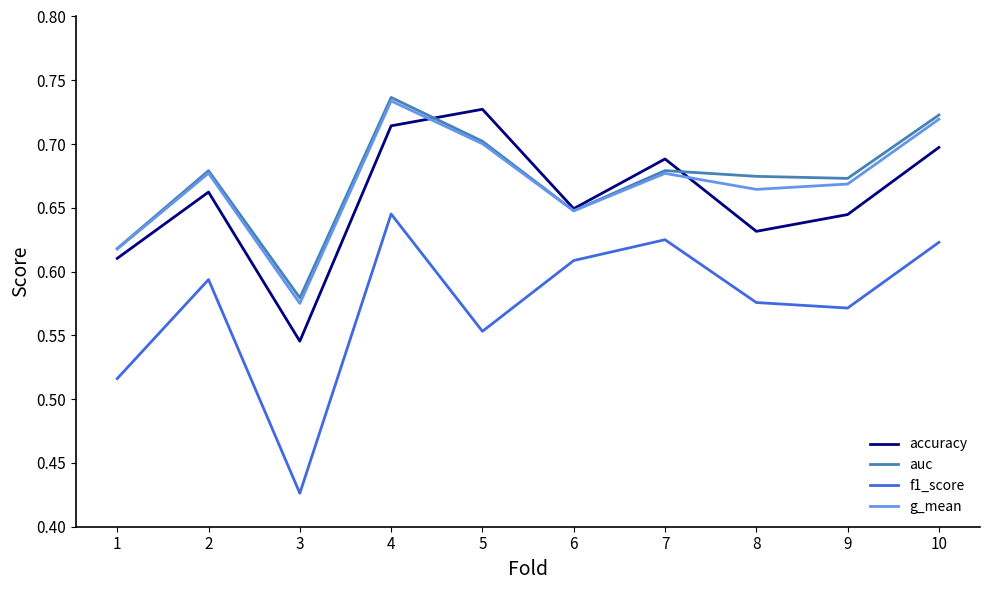

True or false: f1_score and accuracy intersect in this chart.

False